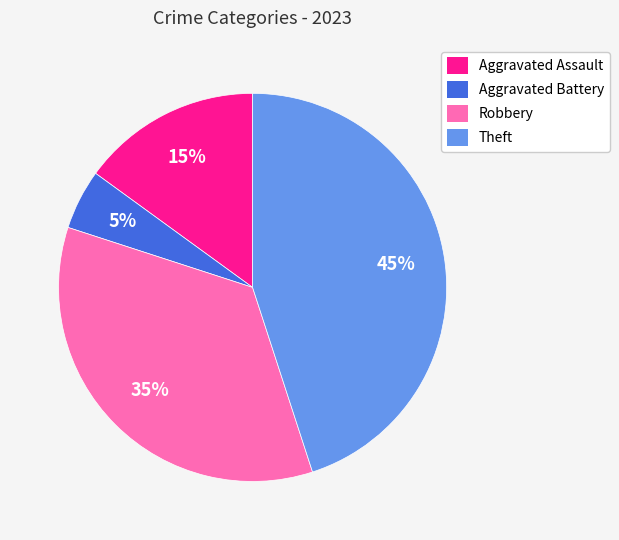

Count the number of slices in the pie.

4